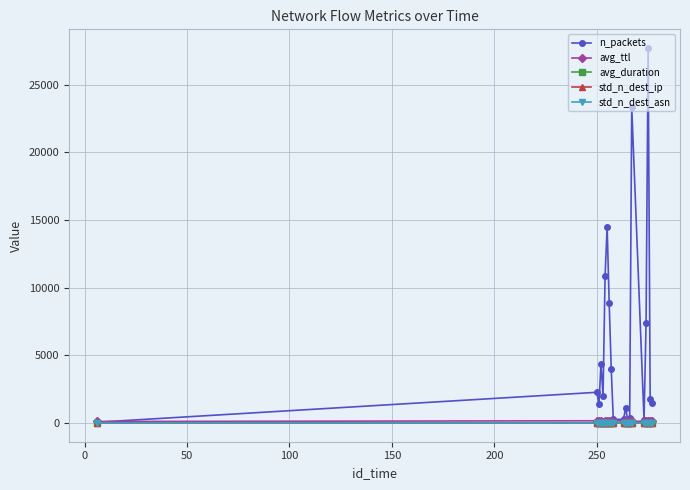

Which series has the largest total across all categories?

n_packets